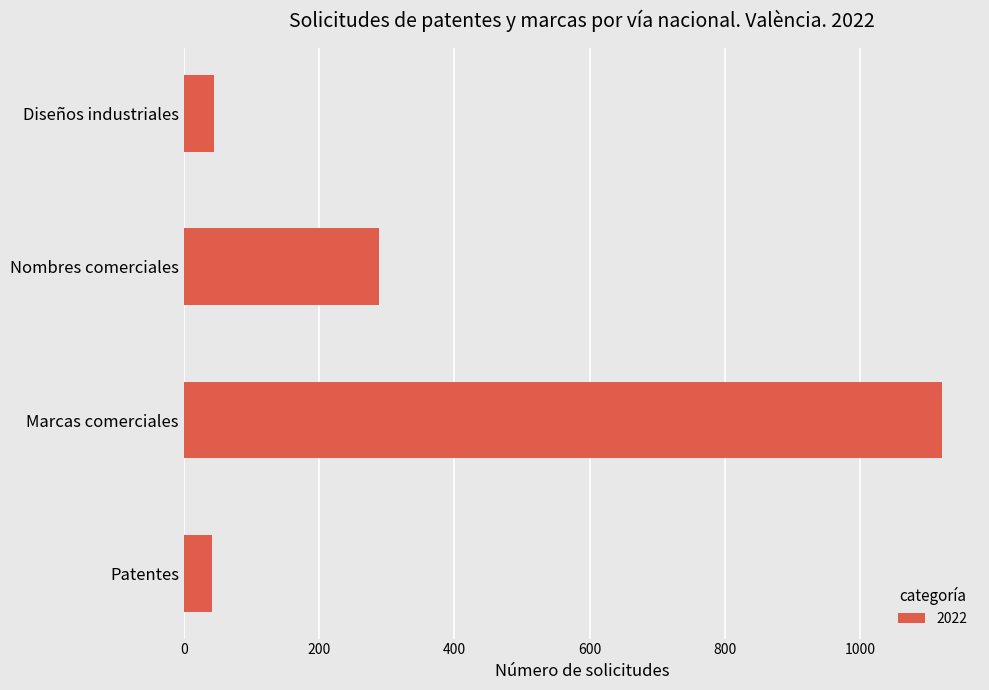

True or false: the data shows 45 at Diseños industriales.

True